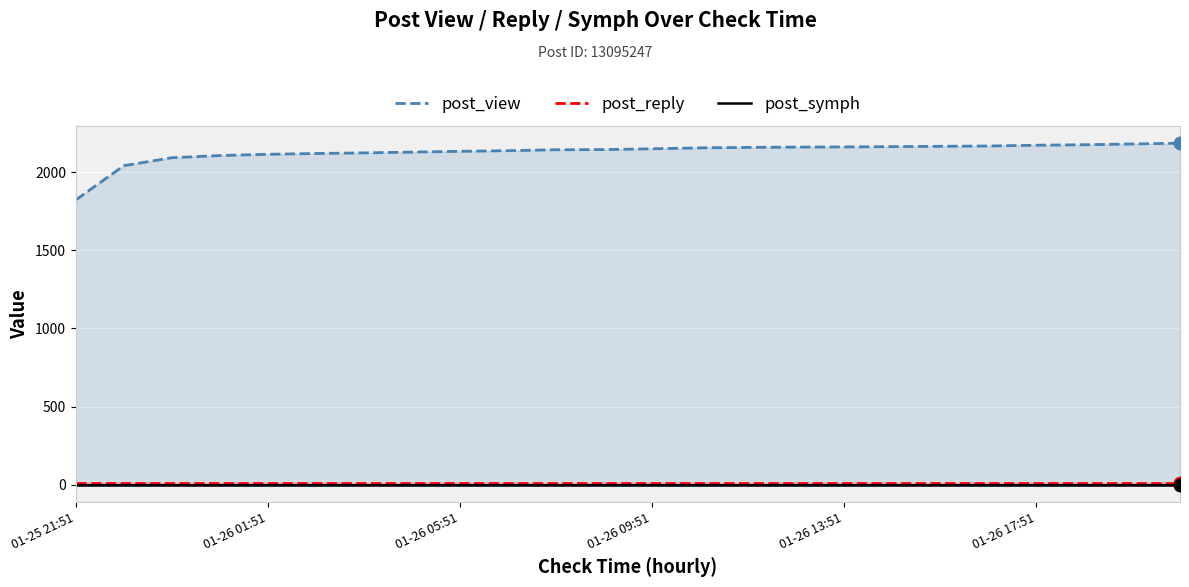

Where is post_symph nearest to the value 0?

01-25 21:51